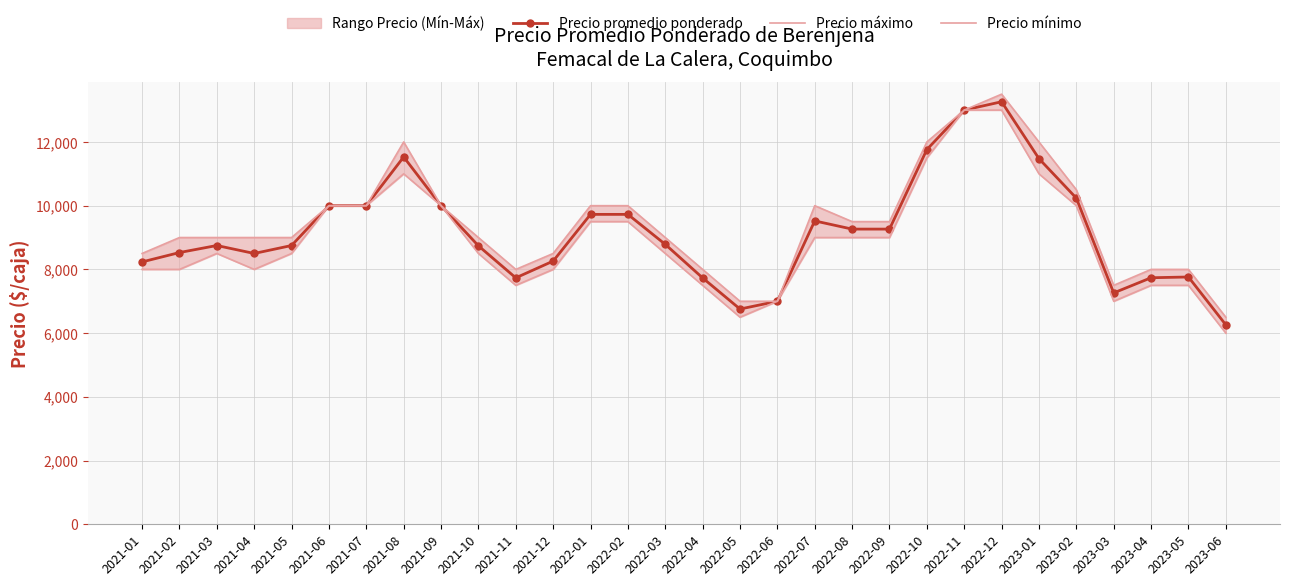

What are all the series names shown in the legend?

Precio promedio ponderado, Precio máximo, Precio mínimo